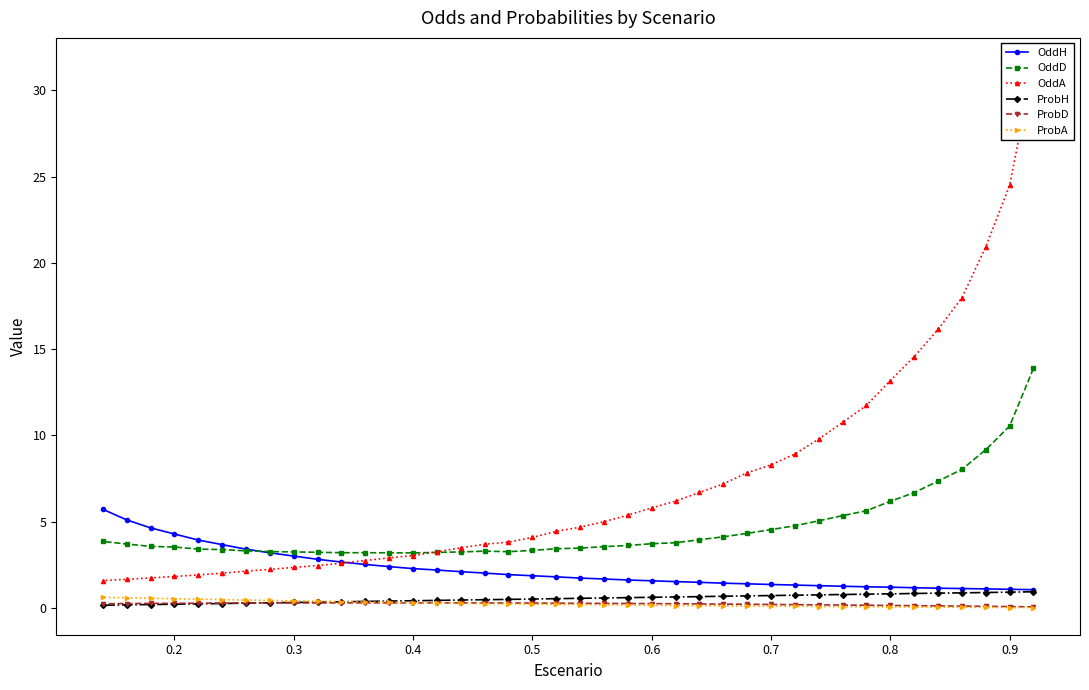

What is the minimum value for OddD?

3.2